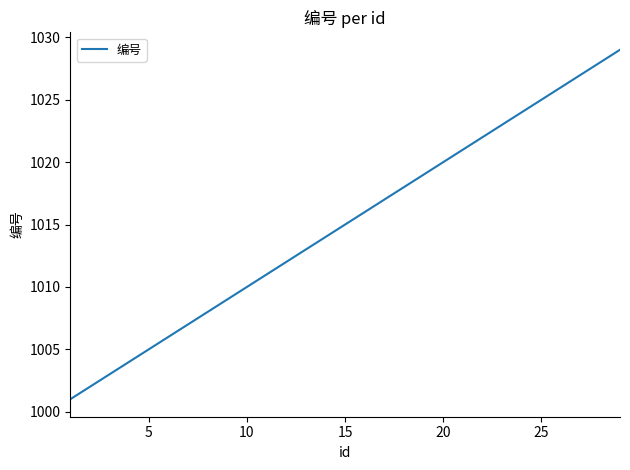

Reading left to right, what are all the values shown in this chart?

1001	1002	1003	1004	1005	1006	1007	1008	1009	1010	1011	1012	1013	1014	1015	1016	1017	1018	1019	1020	1021	1022	1023	1024	1025	1026	1027	1028	1029